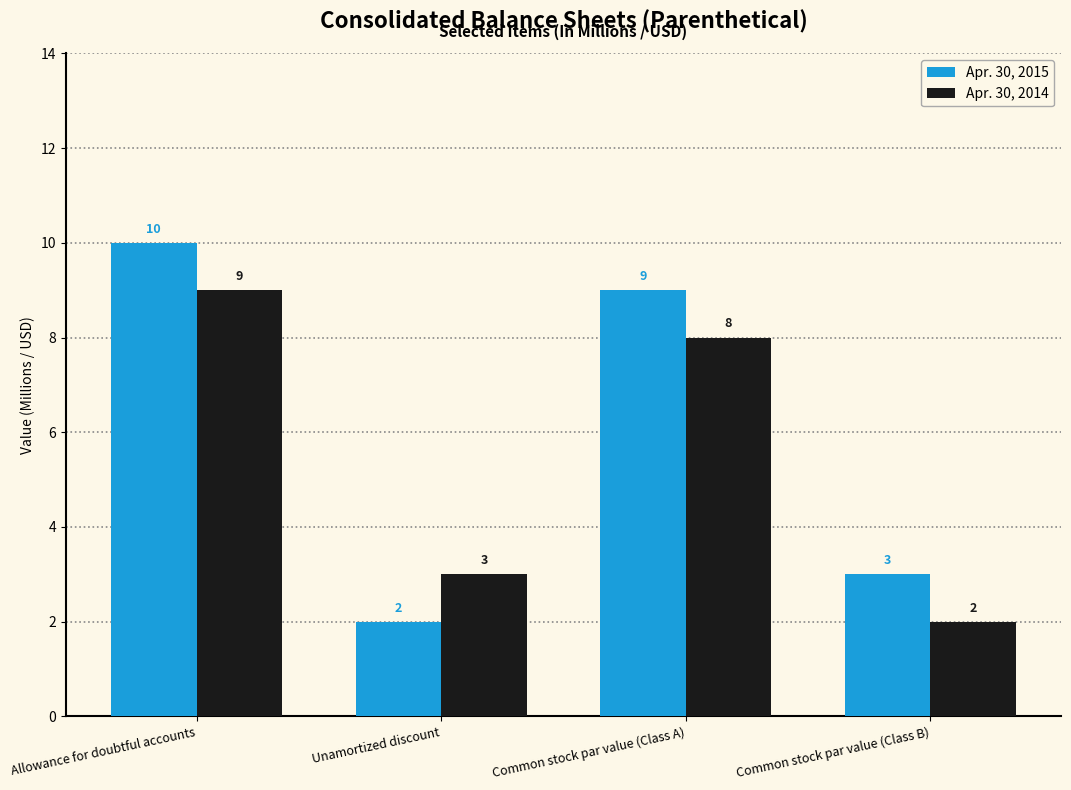

What is the spread (max minus min) of values at Common stock par value (Class A)?

1